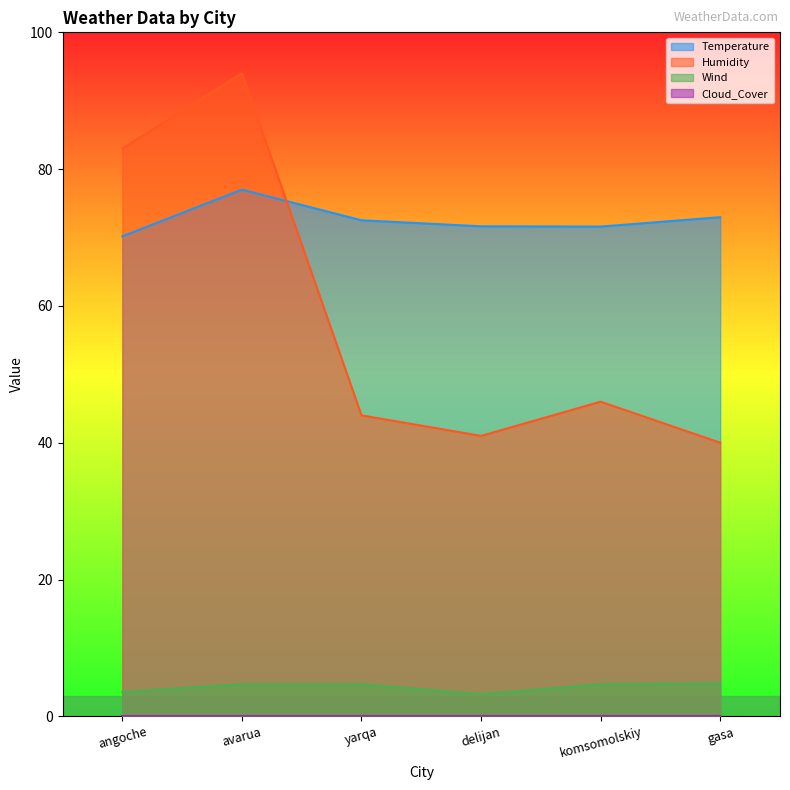

The Temperature series shows 77.0 at avarua. True or false?

True